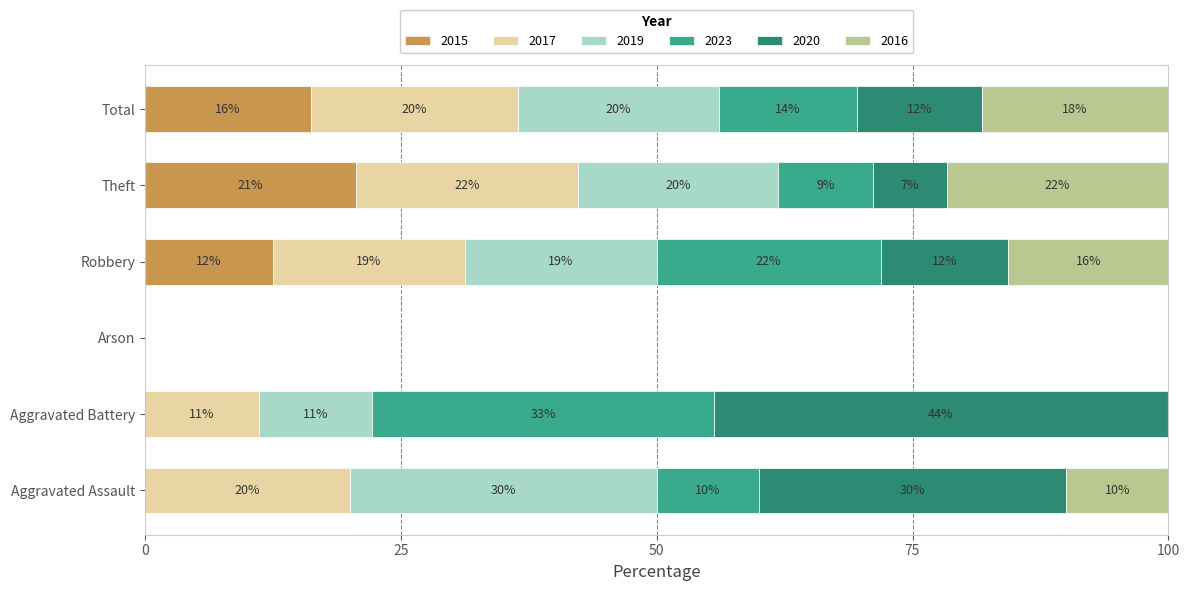

Between Aggravated Battery and Robbery, which is larger?

Robbery